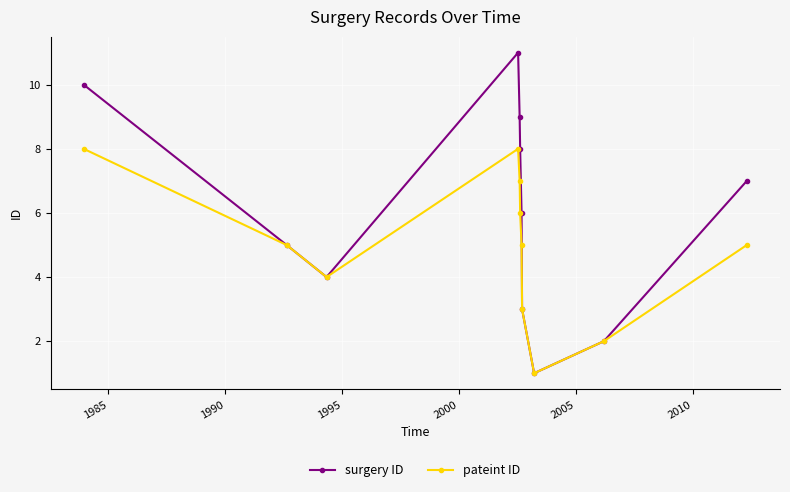

How many values in the surgery ID series are below 6?

5